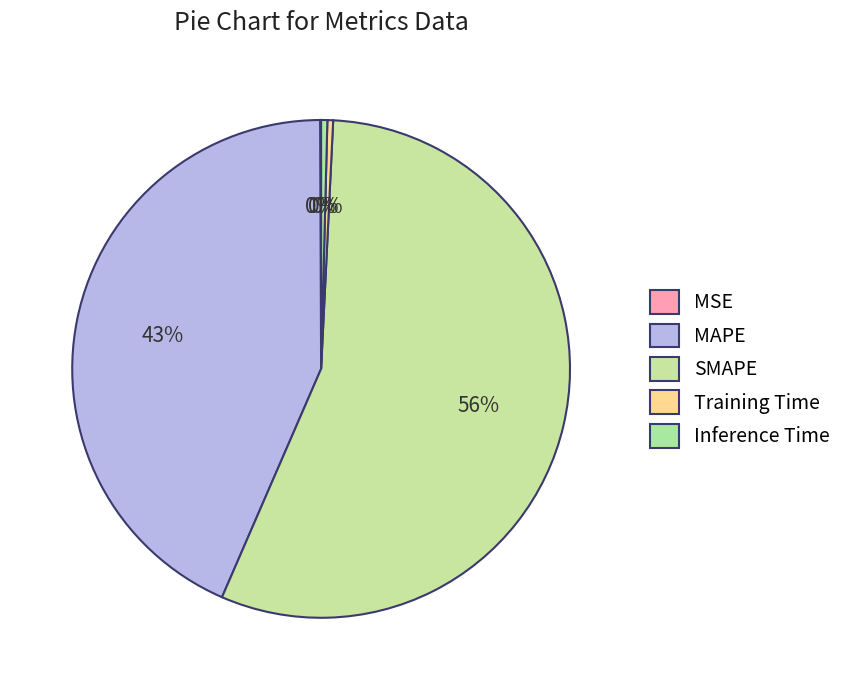

Rank the categories by value from lowest to highest.

MSE, Training Time, Inference Time, MAPE, SMAPE